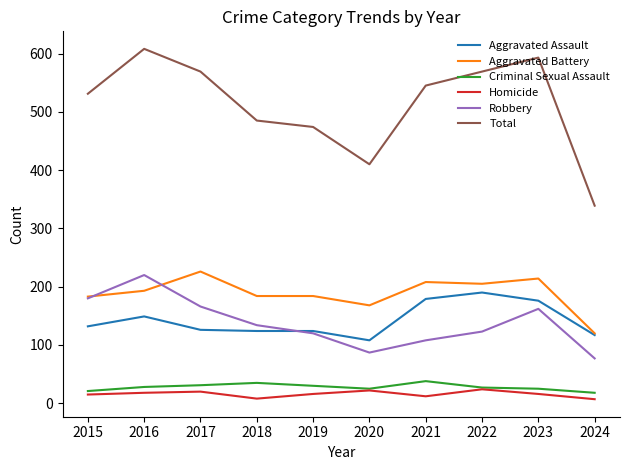

At which category does Aggravated Assault reach its first local peak?

2016